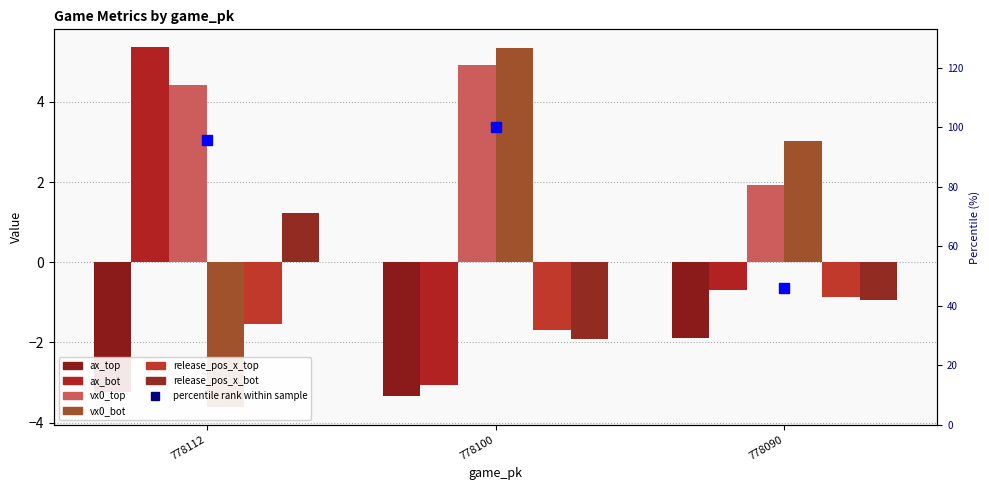

Reading left to right, extract all data points from this chart.

ax_top: 778112=-3.2	778100=-3.3	778090=-1.9
ax_bot: 778112=5.4	778100=-3.1	778090=-0.7
vx0_top: 778112=4.4	778100=4.9	778090=1.9
vx0_bot: 778112=-3.6	778100=5.3	778090=3.0
release_pos_x_top: 778112=-1.5	778100=-1.7	778090=-0.9
release_pos_x_bot: 778112=1.2	778100=-1.9	778090=-0.9